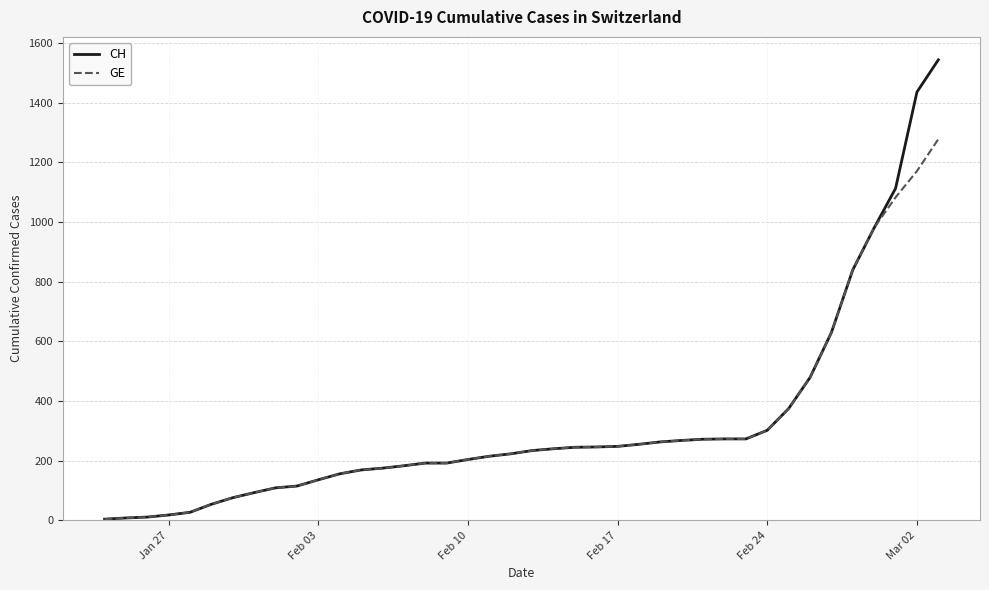

What is the maximum value for GE?

1278